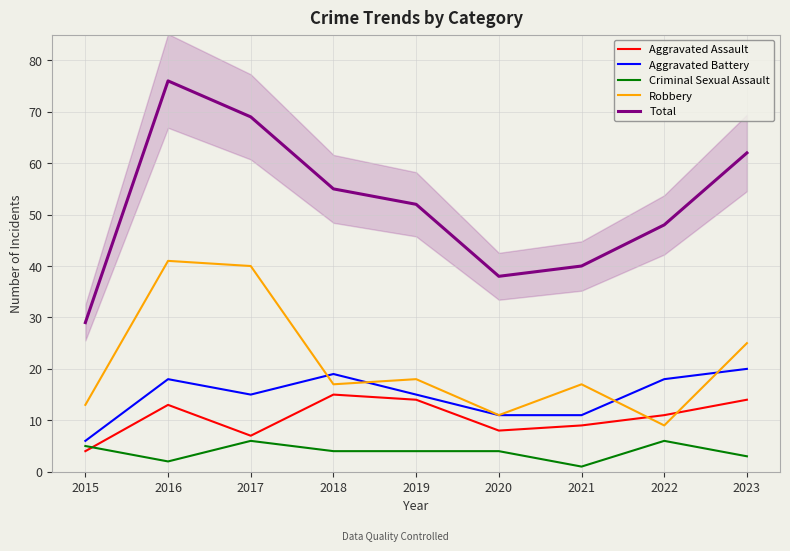

What is the spread (max minus min) of values at 2016?

74